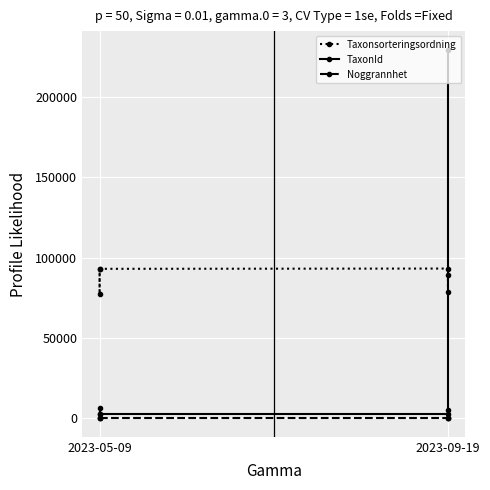

List the series in order of their overall mean, highest first.

Taxonsorteringsordning, TaxonId, Noggrannhet